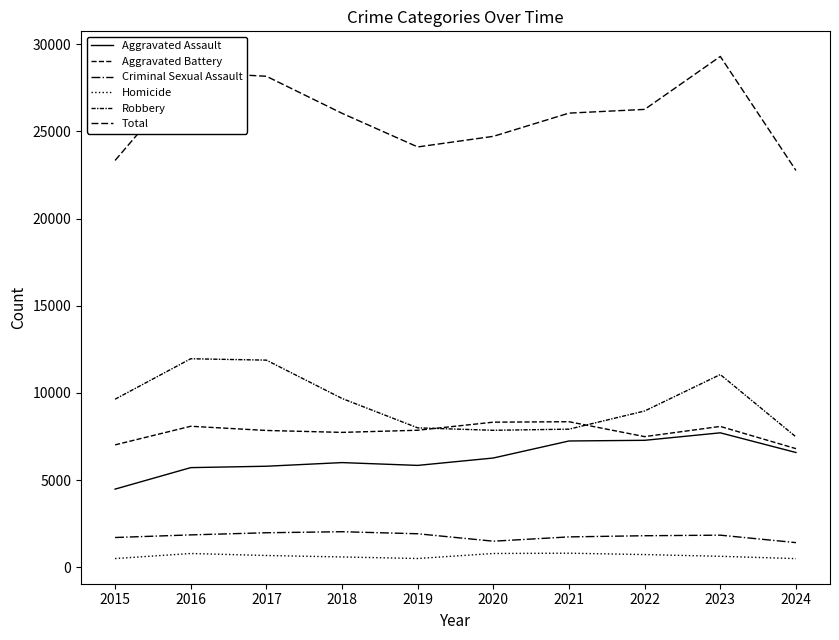

What is the difference between the maximum and minimum values in the Aggravated Assault series?

3230